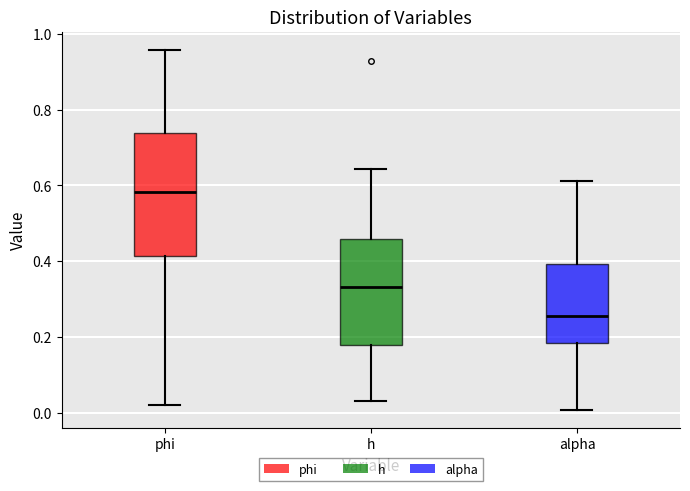

Where is the lower edge of the box for h on the y-axis? The values are not printed on the chart, so give them approximately, as read against the axis.

0.18